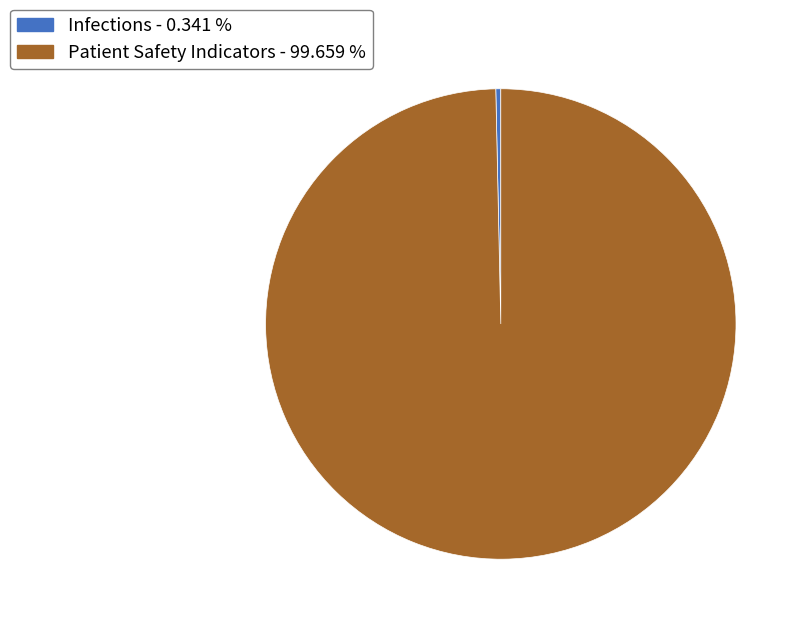

Is there a majority slice in this chart?

Yes